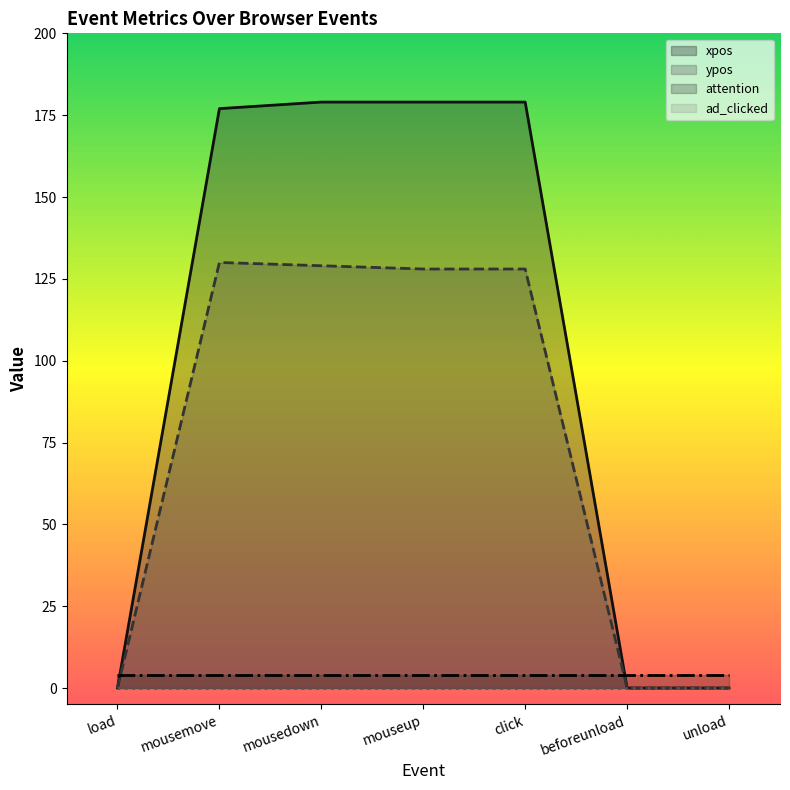

True or false: xpos and ypos cross at least once.

False